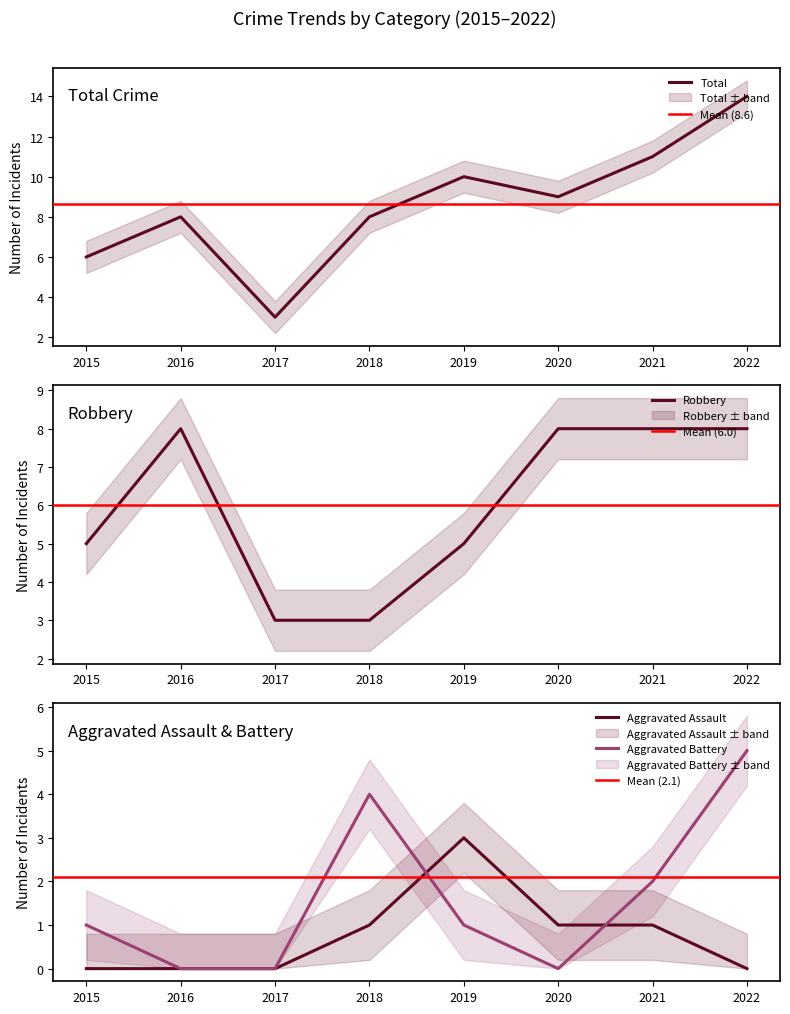

After their last crossing, which series has the higher values: Aggravated Assault or Aggravated Battery?

Aggravated Battery